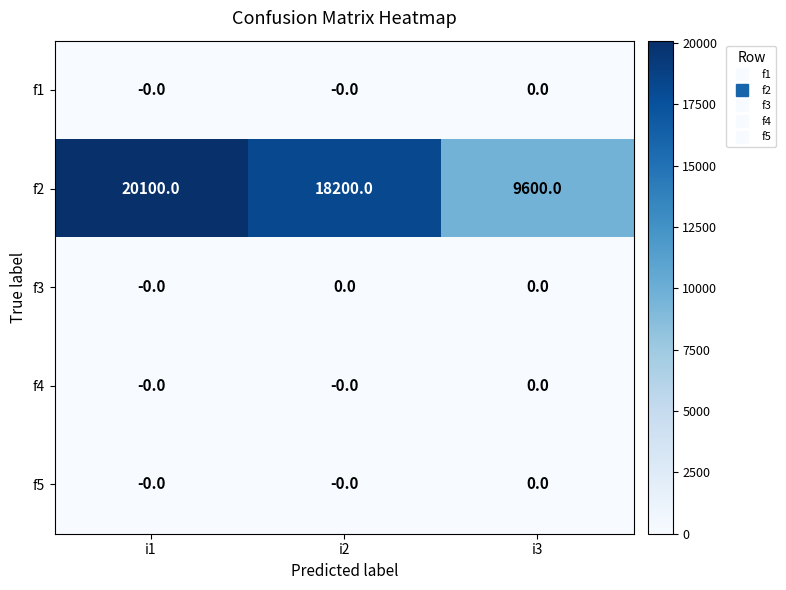

At how many categories does at least one series exceed 8641?

3